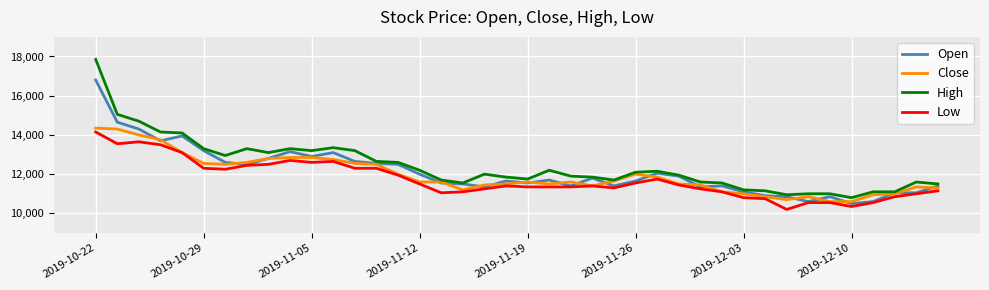

Which series has the largest range (max minus min)?

High